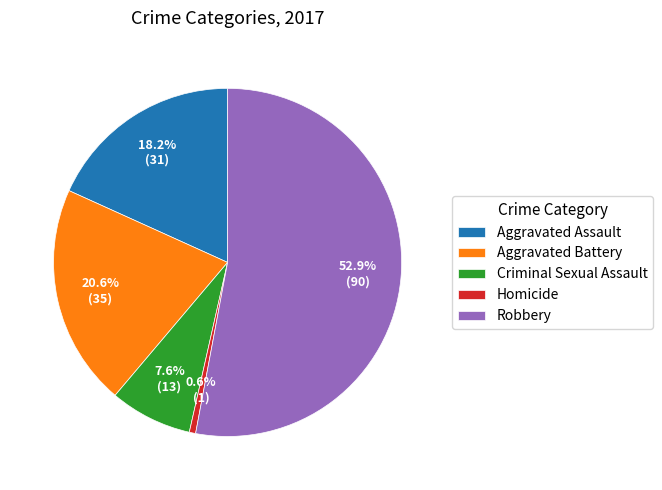

To the nearest percent, what is the combined percentage of Aggravated Battery and Homicide?

21%